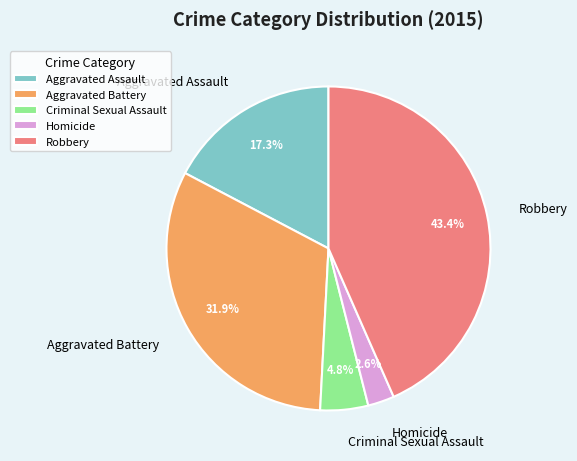

How many segments does this pie chart have?

5